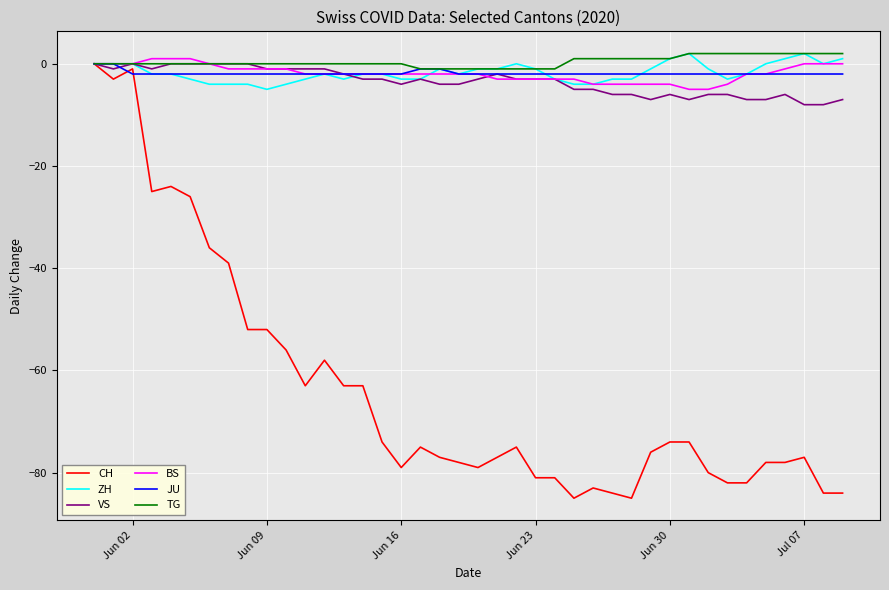

What is the smallest value displayed?

-85